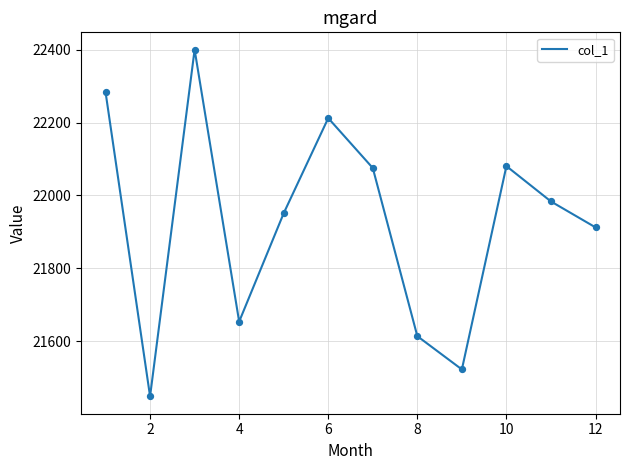

What is the difference between the maximum and minimum values?

950.9